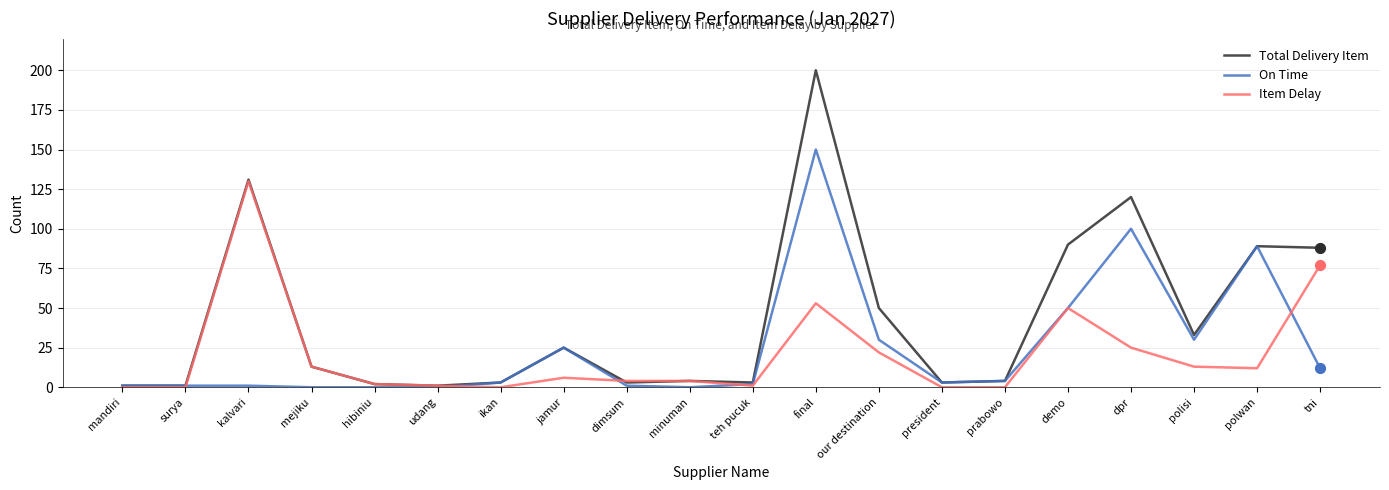

Which series has the largest total across all categories?

Total Delivery Item